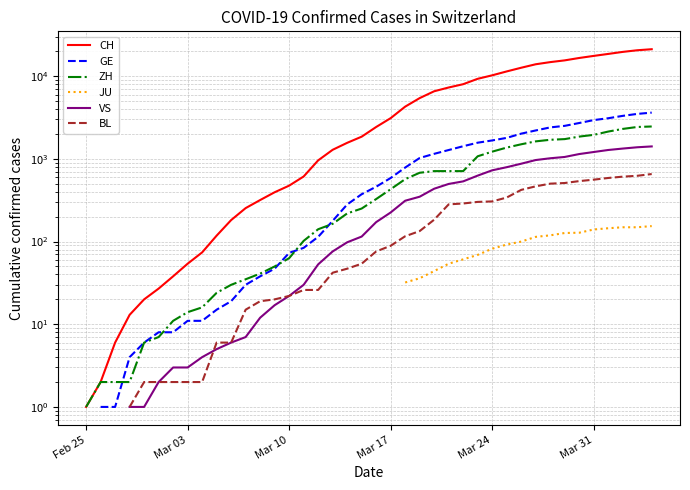

Rank the series at Feb 25 from lowest to highest value.

CH, GE, ZH, JU, VS, BL